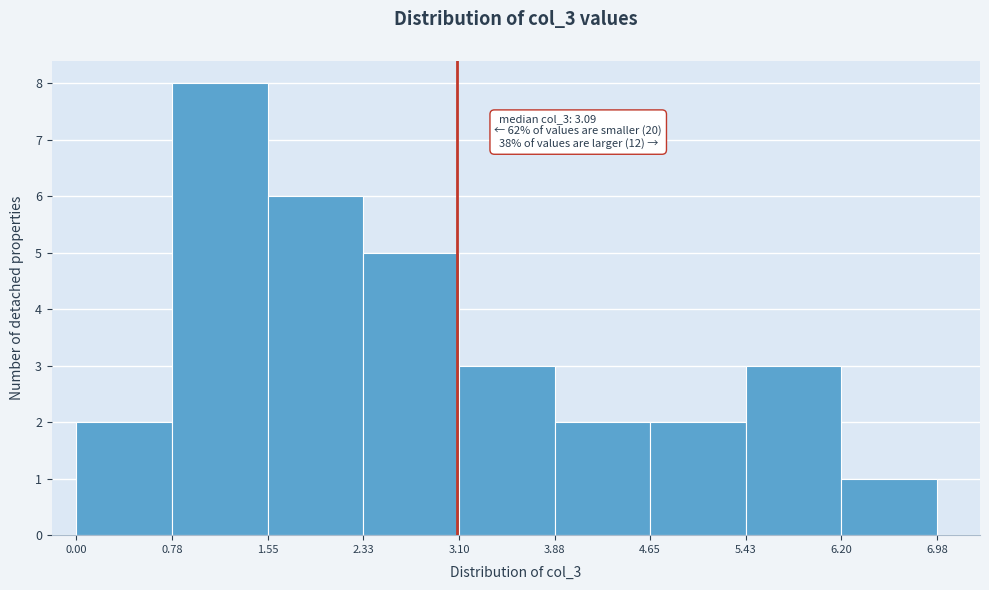

Which range on the x-axis has the tallest bar?

0.78 to 1.55